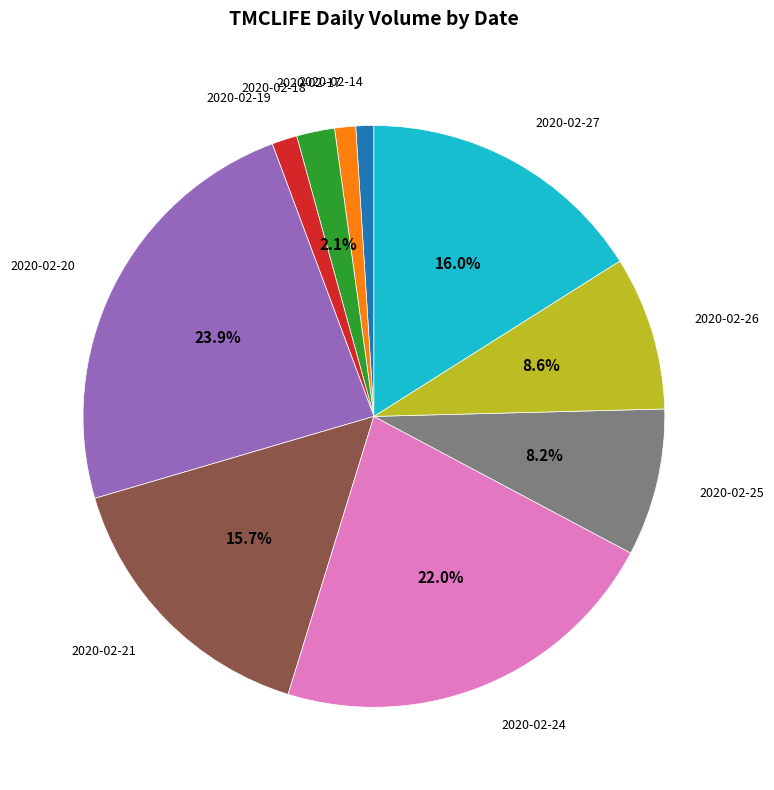

True or false: 2020-02-14 accounts for 1% of the total.

True